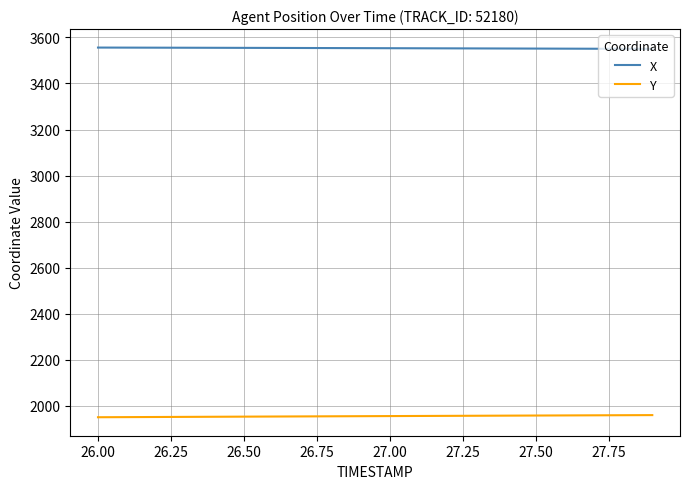

How many distinct data groups are displayed?

2